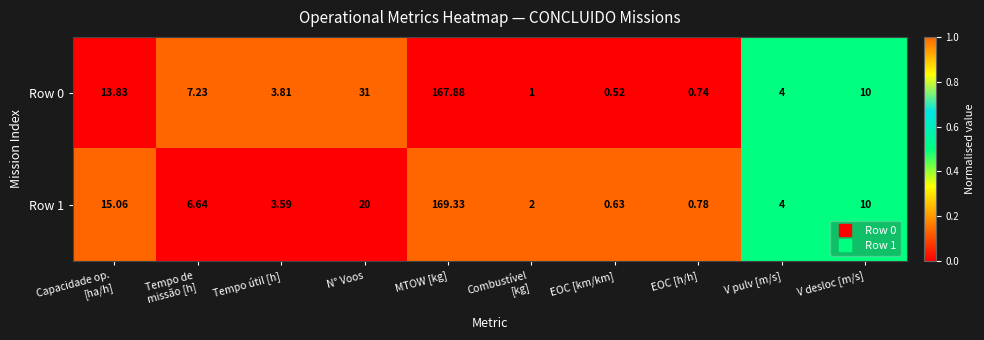

Which category has the lowest value in the Row 1 series?

EOC [km/km]